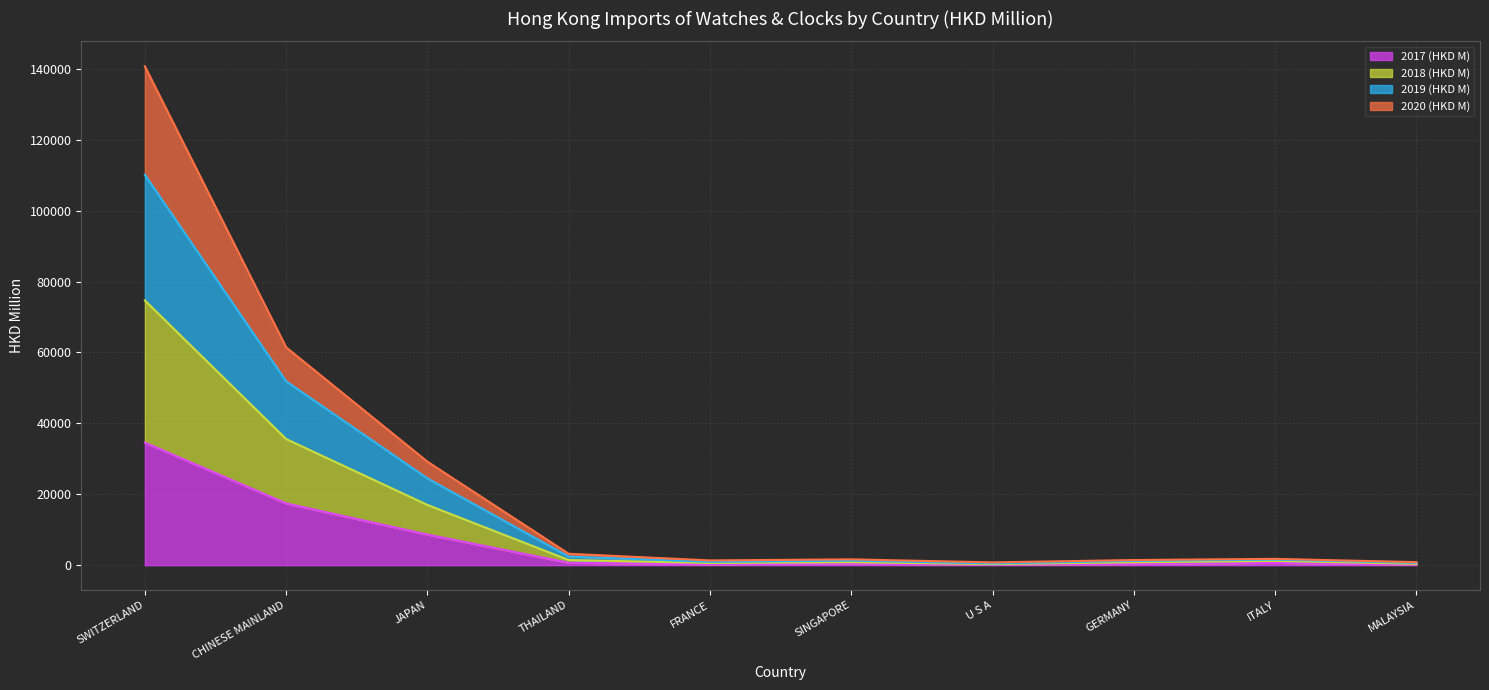

What position from the left is GERMANY?

8